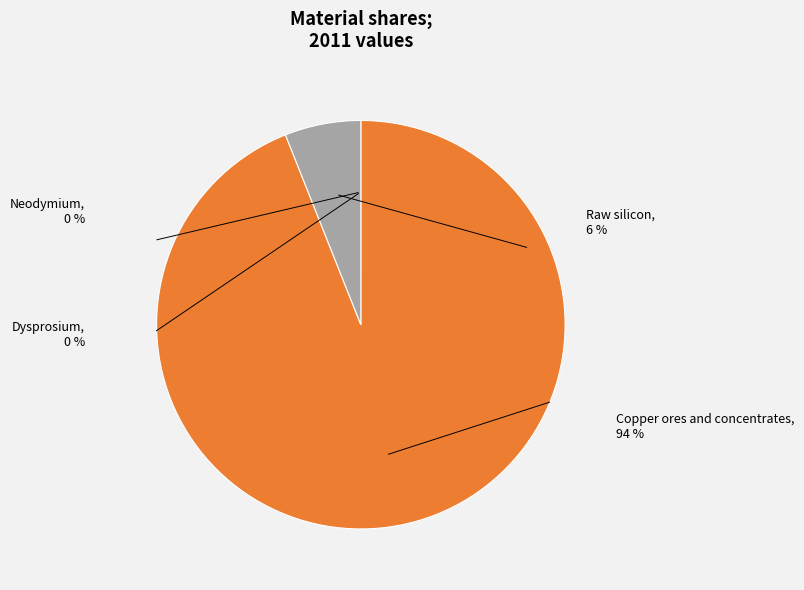

Count the number of slices in the pie.

4